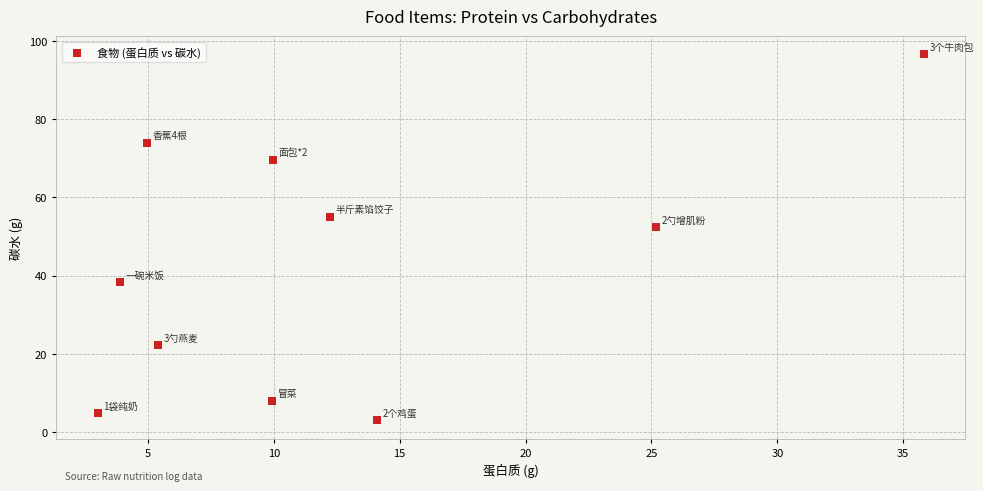

What Y value in the scatter plot is closest to 49?

52.4